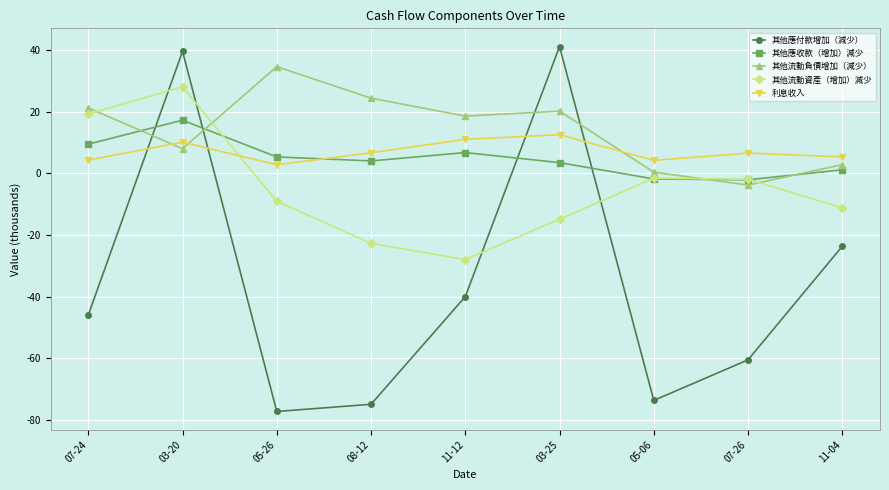

What is the difference between the 利息收入 values at 03-20 and 08-12?

3.4